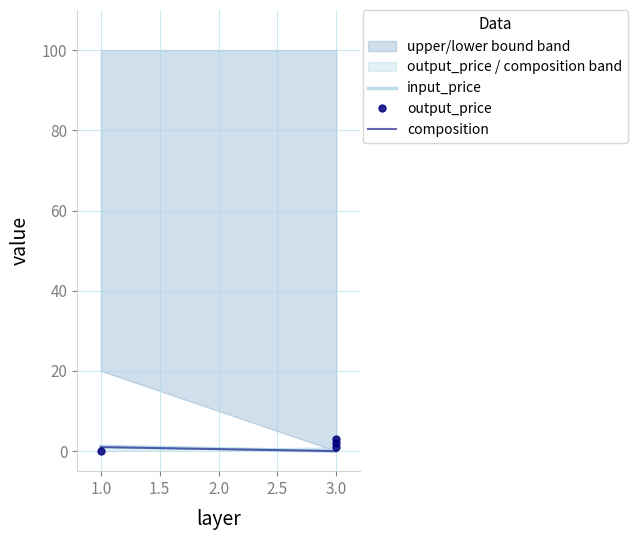

True or false: input_price has a value of 0.0 at 3.0.

True